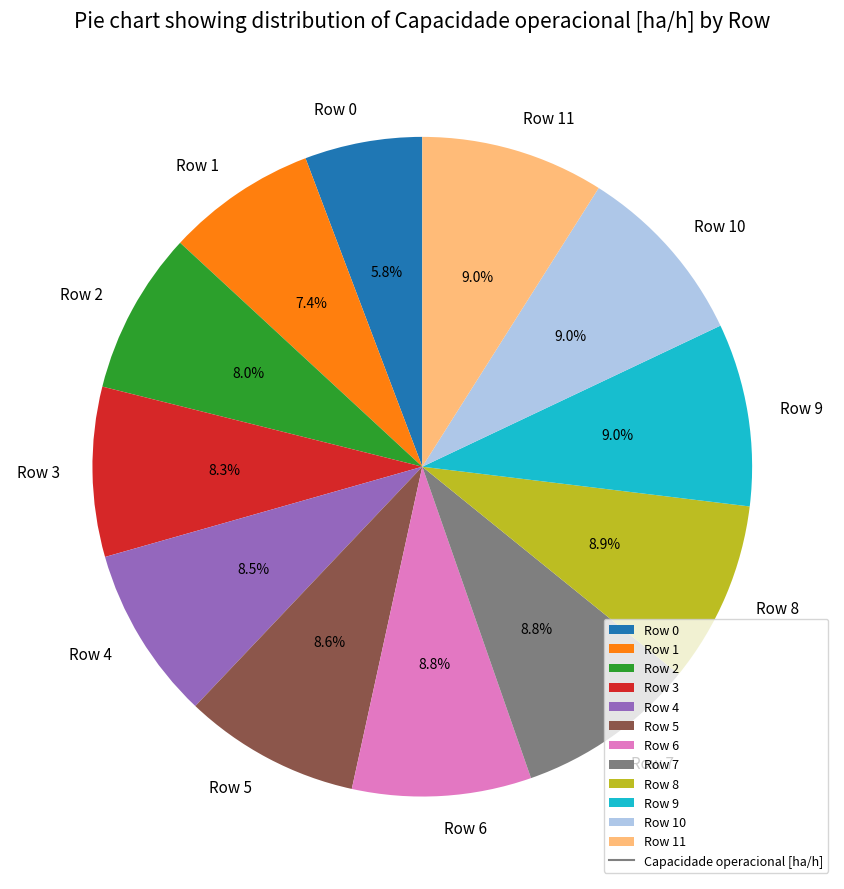

Which has a higher value, Row 9 or Row 0?

Row 9